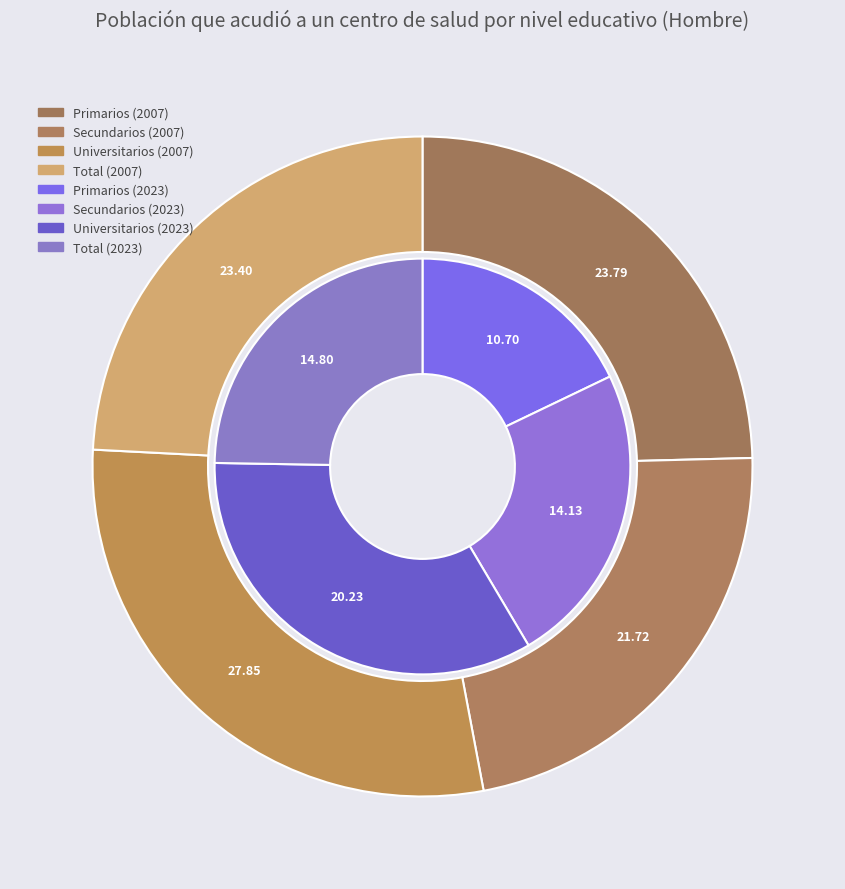

Is it true that 3 is 24% of the pie?

True